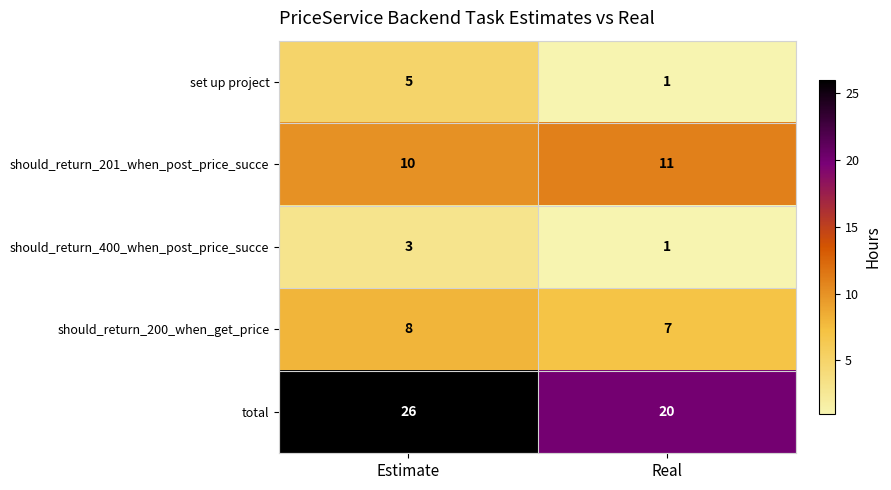

What is the sum of all should_return_201_when_post_price_succe values?

21